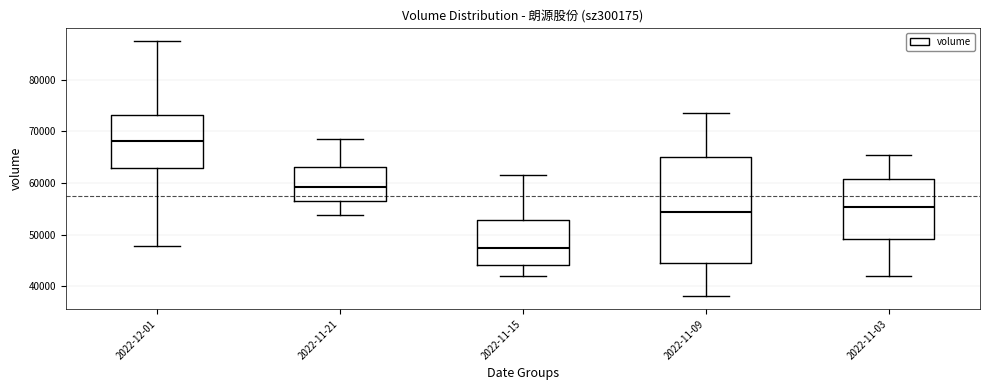

Where does the upper whisker of the box for 2022-11-03 end on the y-axis? The values are not printed on the chart, so give them approximately, as read against the axis.

65000